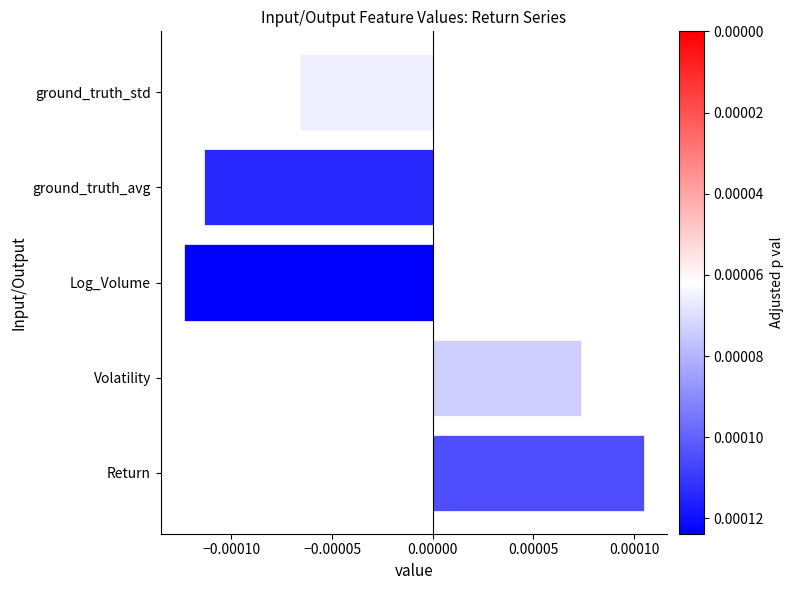

List the labels in order of value, smallest first.

Log_Volume, ground_truth_avg, ground_truth_std, Volatility, Return